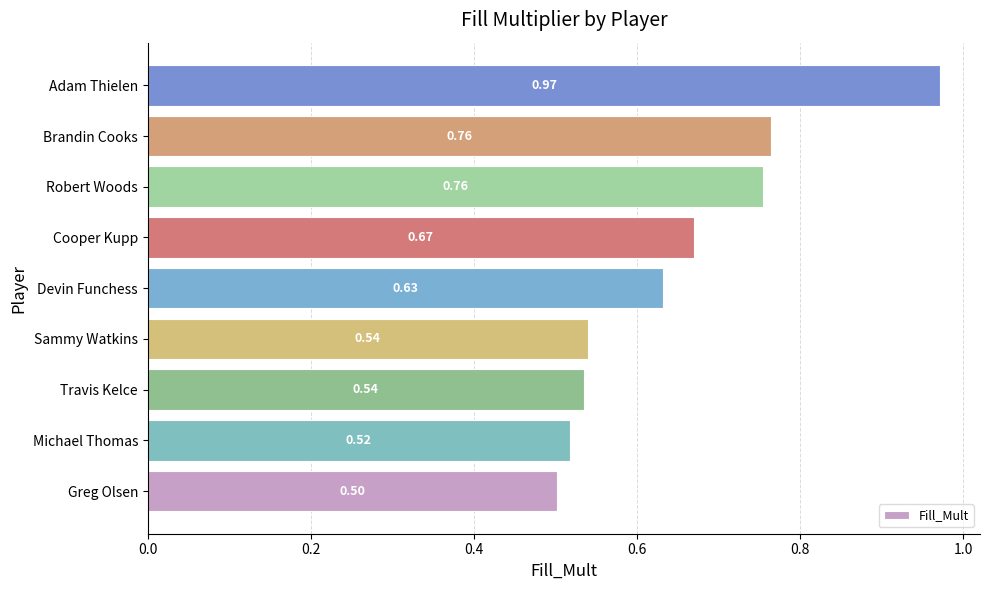

What is the sum of all values?

5.9